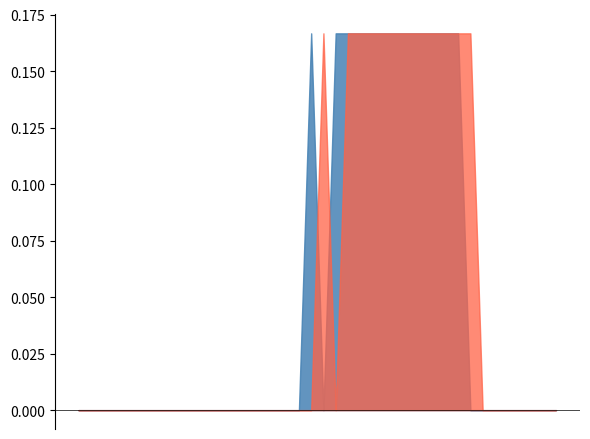

True or false: open has more than 1 points higher than both neighbors.

False